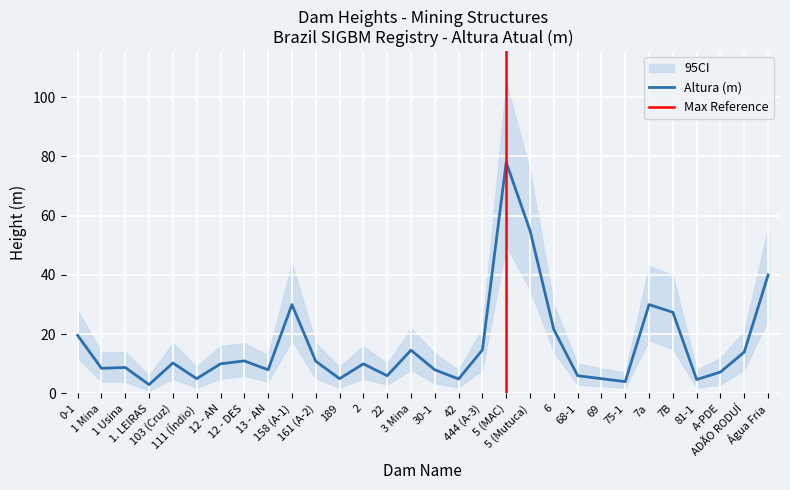

What position from the right is 1 Usina?

28